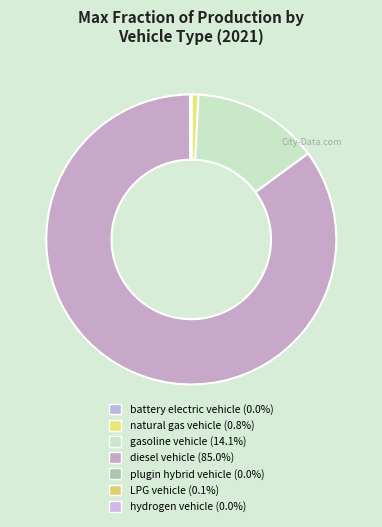

Which category has the smallest portion of the pie?

hydrogen vehicle